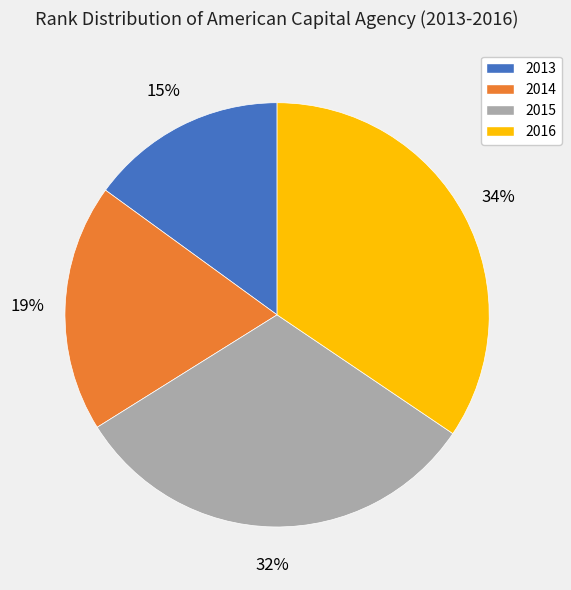

What percentage is the 2016 slice, to the nearest percent?

34%